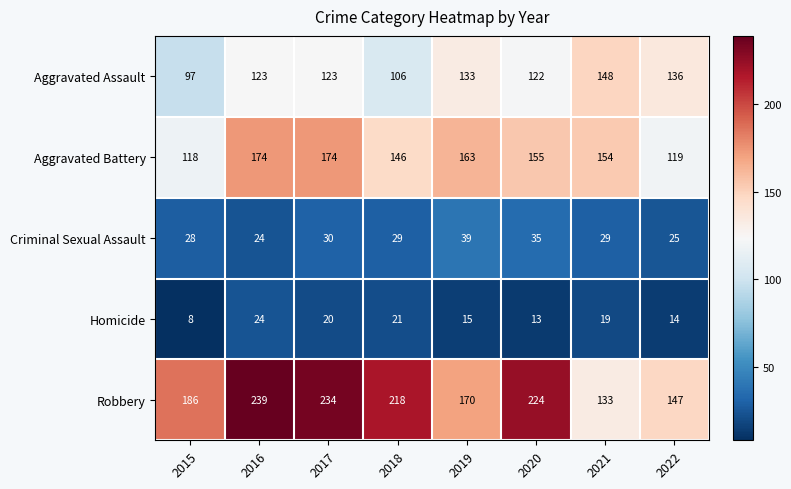

Which series changed the most between 2016 and 2019?

Robbery